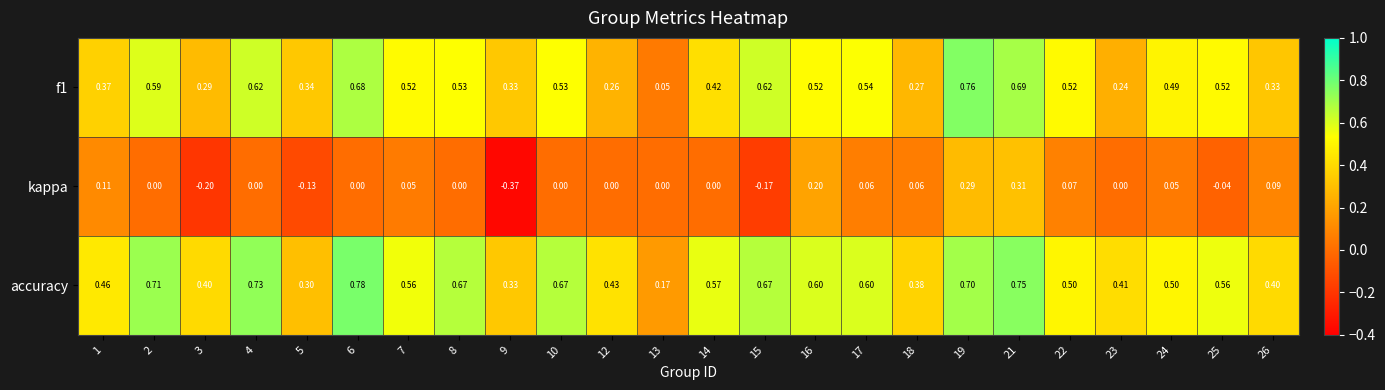

Is the value of accuracy at 10 greater than the value of f1 at 26?

Yes